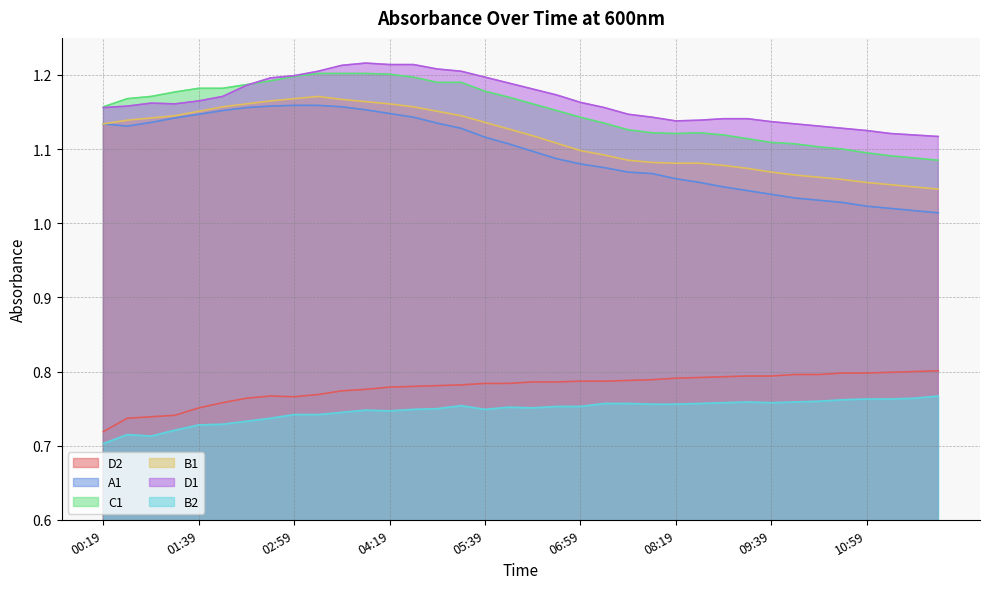

Where is the first local minimum for B2?

00:59